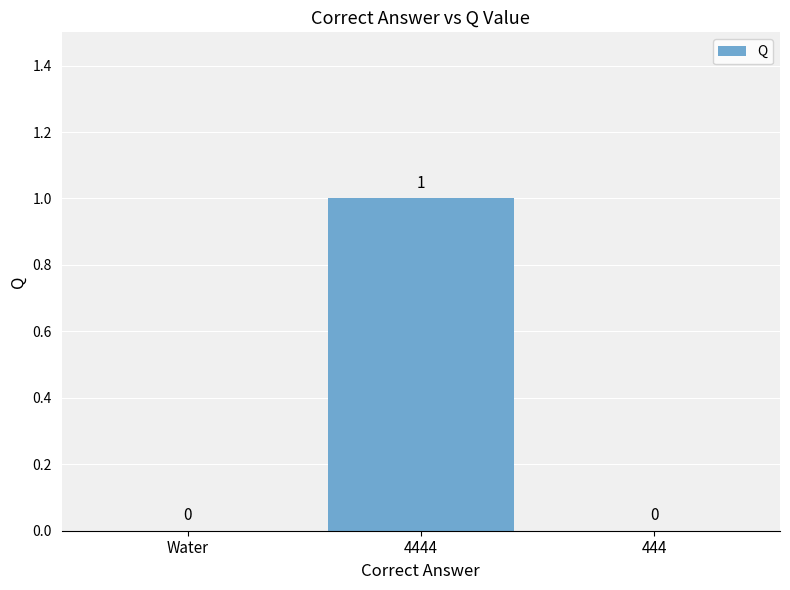

Reading left to right, extract all data points from this chart.

0	1	0